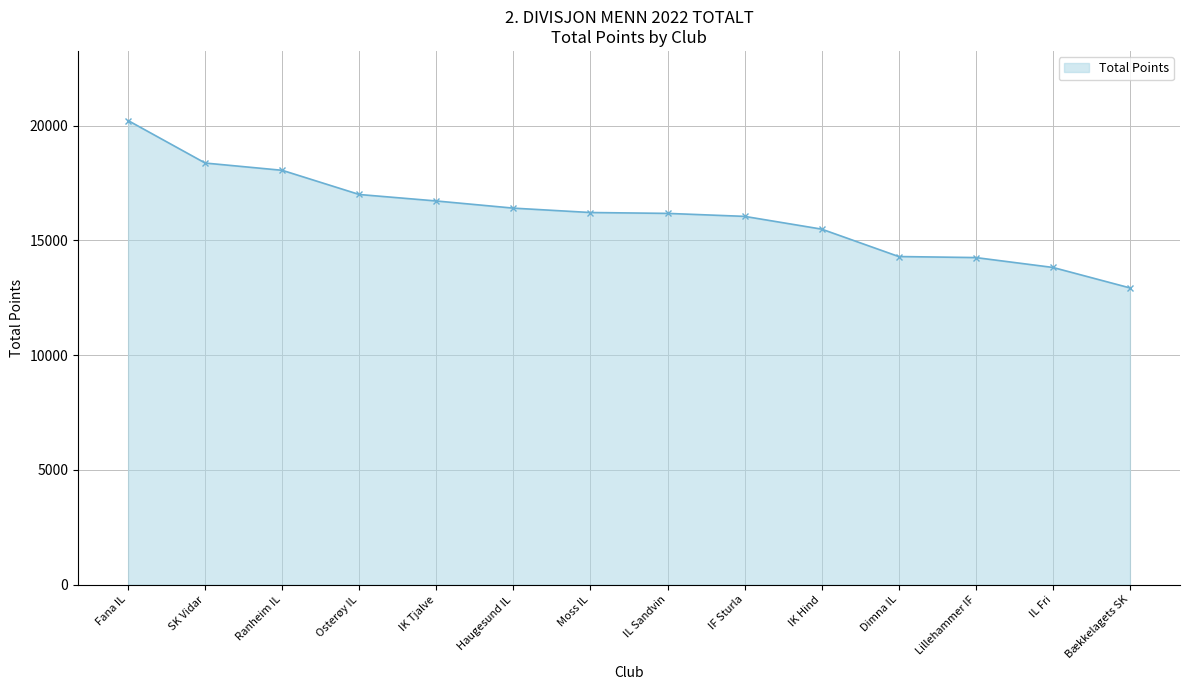

Which has a higher value, IL Fri or Fana IL?

Fana IL